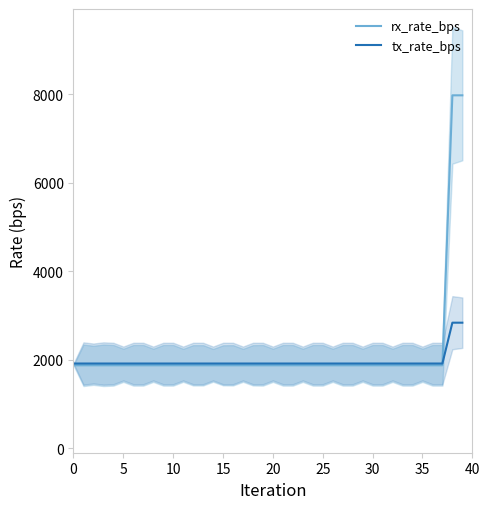

What is the lowest value of the tx_rate_bps series?

1916